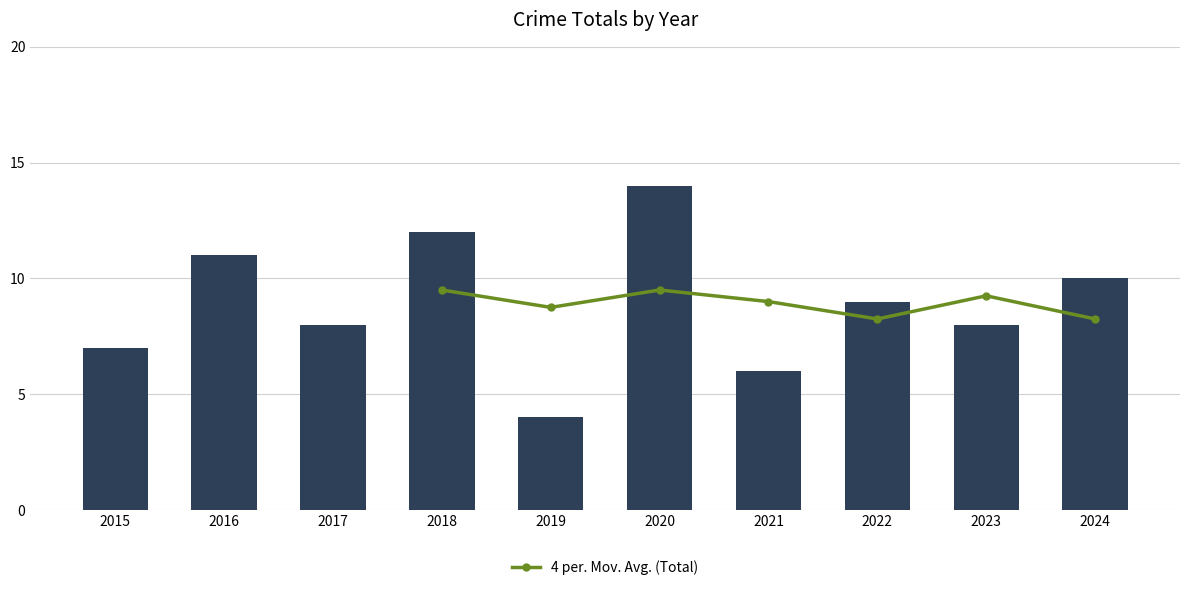

Which has a higher value, 2024 or 2018?

2018